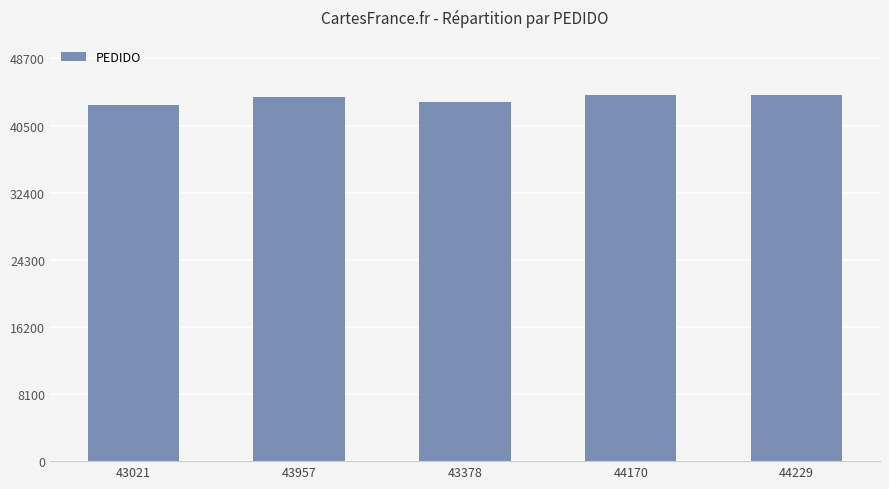

Read the value at 43021, to the nearest 10.

43020